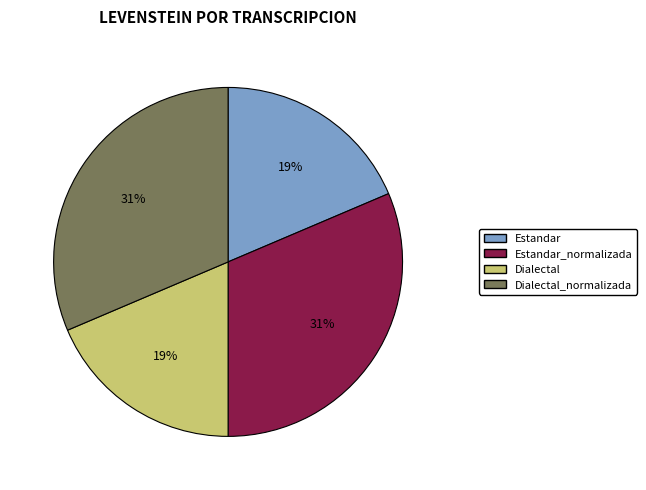

Does any single category account for the majority?

No